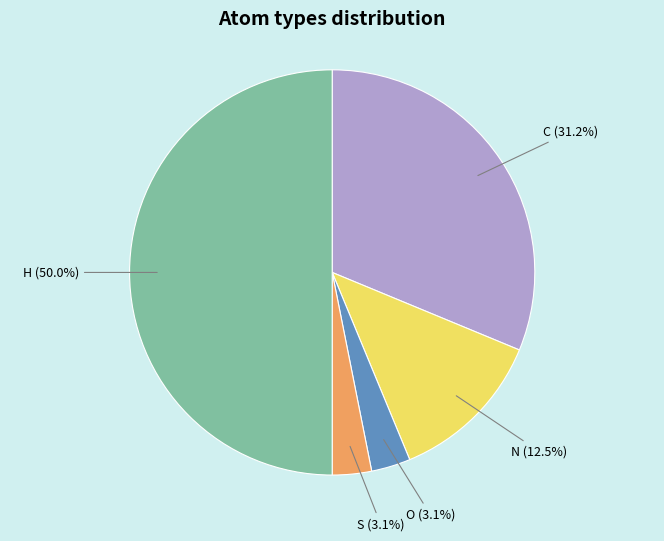

Count the number of slices in the pie.

5